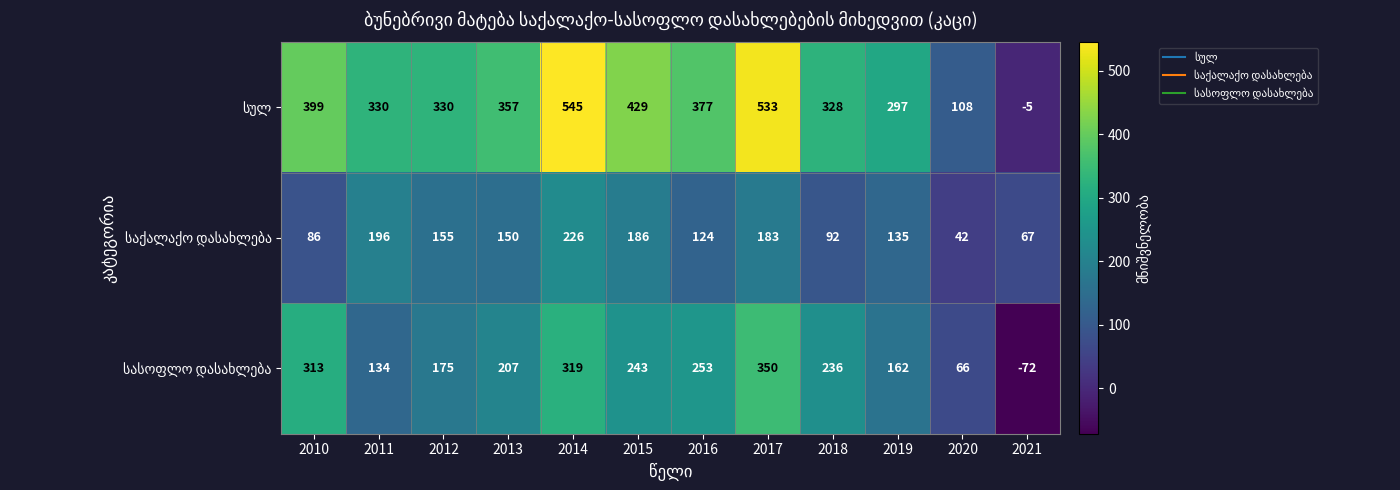

Which category has the lowest value across all series?

2021